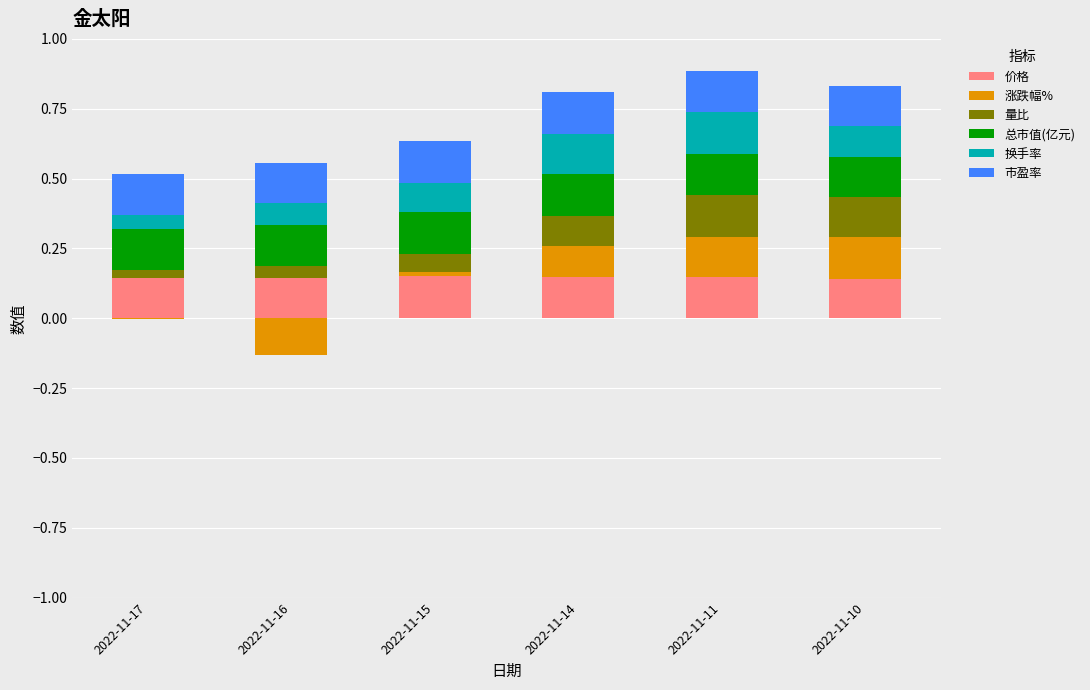

Which series has the largest total across all categories?

总市值(亿元)